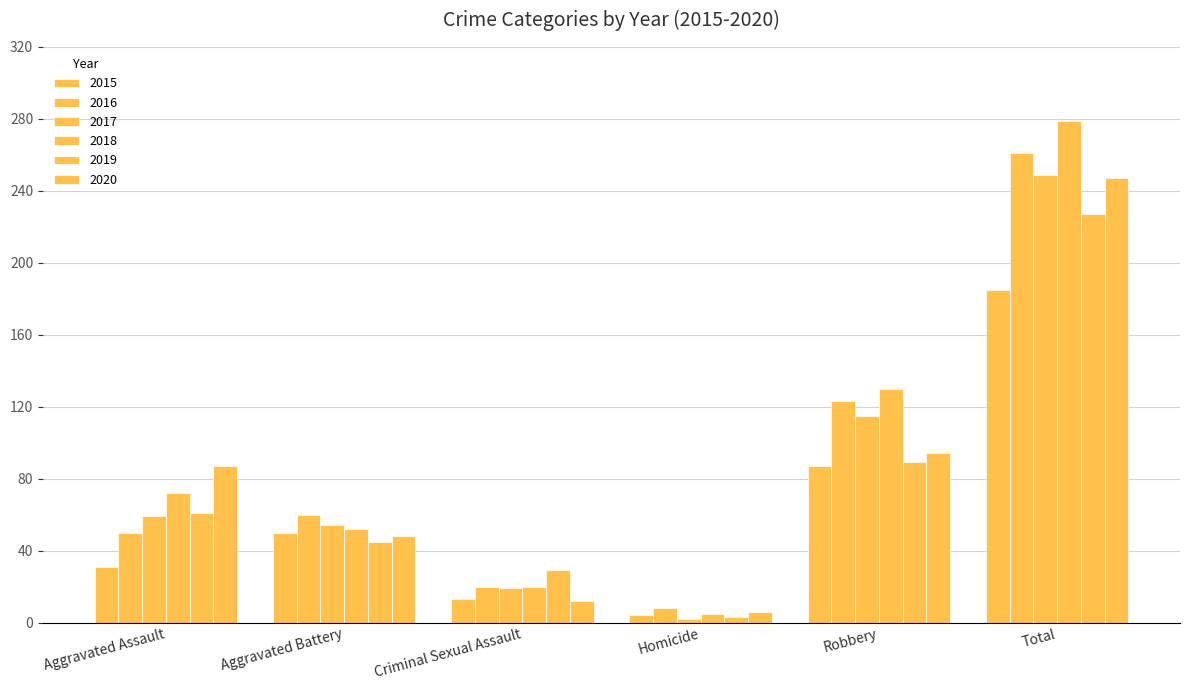

Reading left to right, transcribe all the data shown in this chart.

2015: 31	50	13	4	87	185
2016: 50	60	20	8	123	261
2017: 59	54	19	2	115	249
2018: 72	52	20	5	130	279
2019: 61	45	29	3	89	227
2020: 87	48	12	6	94	247